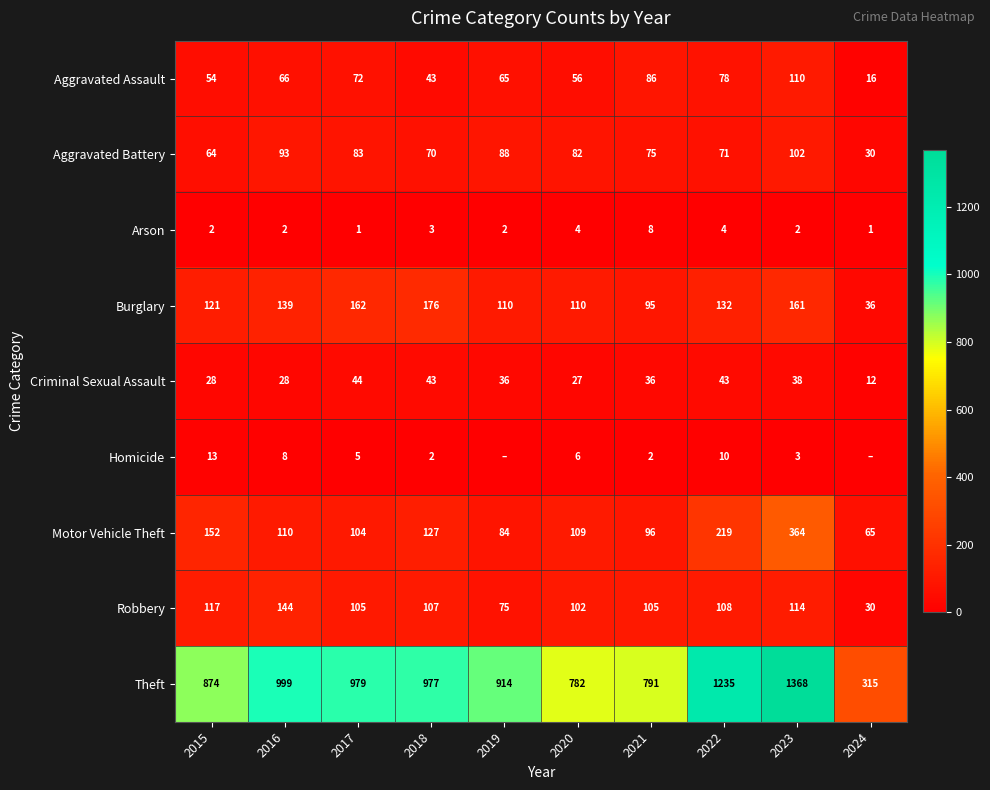

What is the highest value of the Arson series?

8